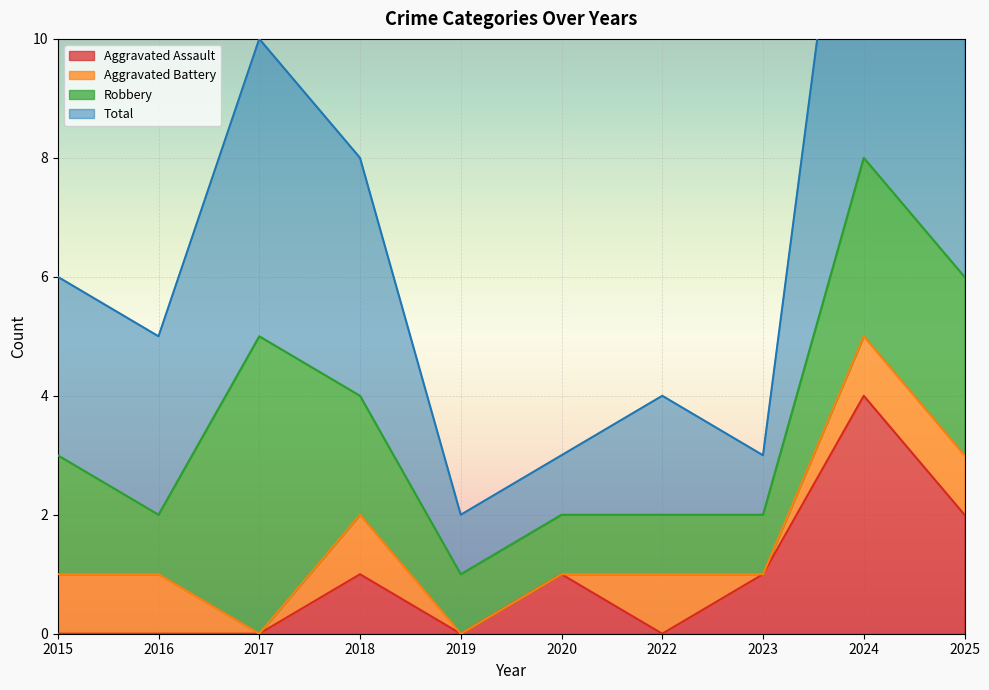

What is the spread (max minus min) of values at 2023?

2